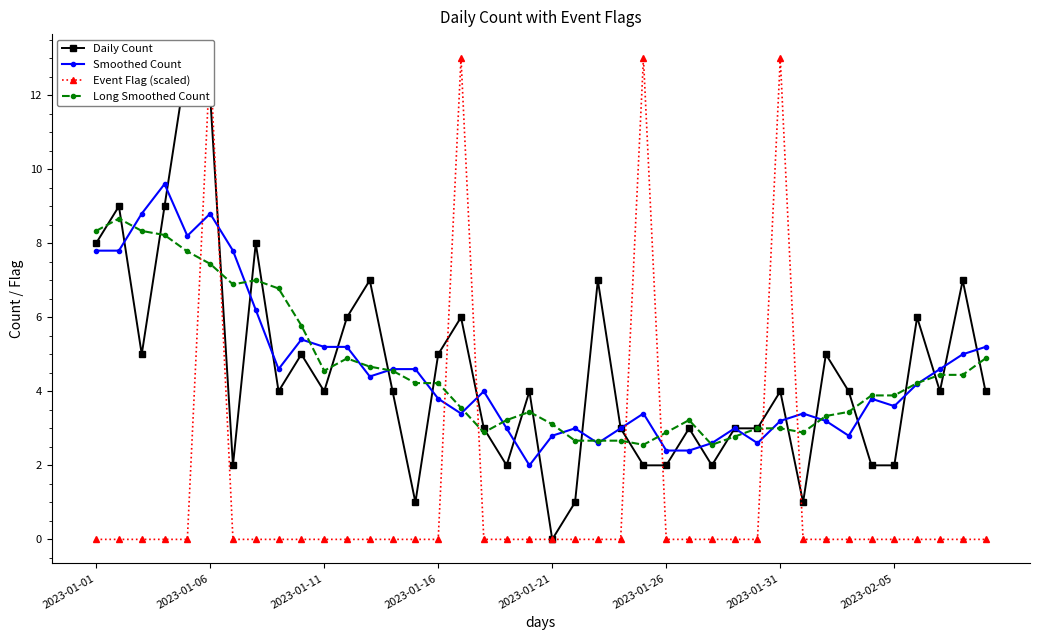

Which series ends up on top after the final intersection of Smoothed Count and Event Flag (scaled)?

Smoothed Count